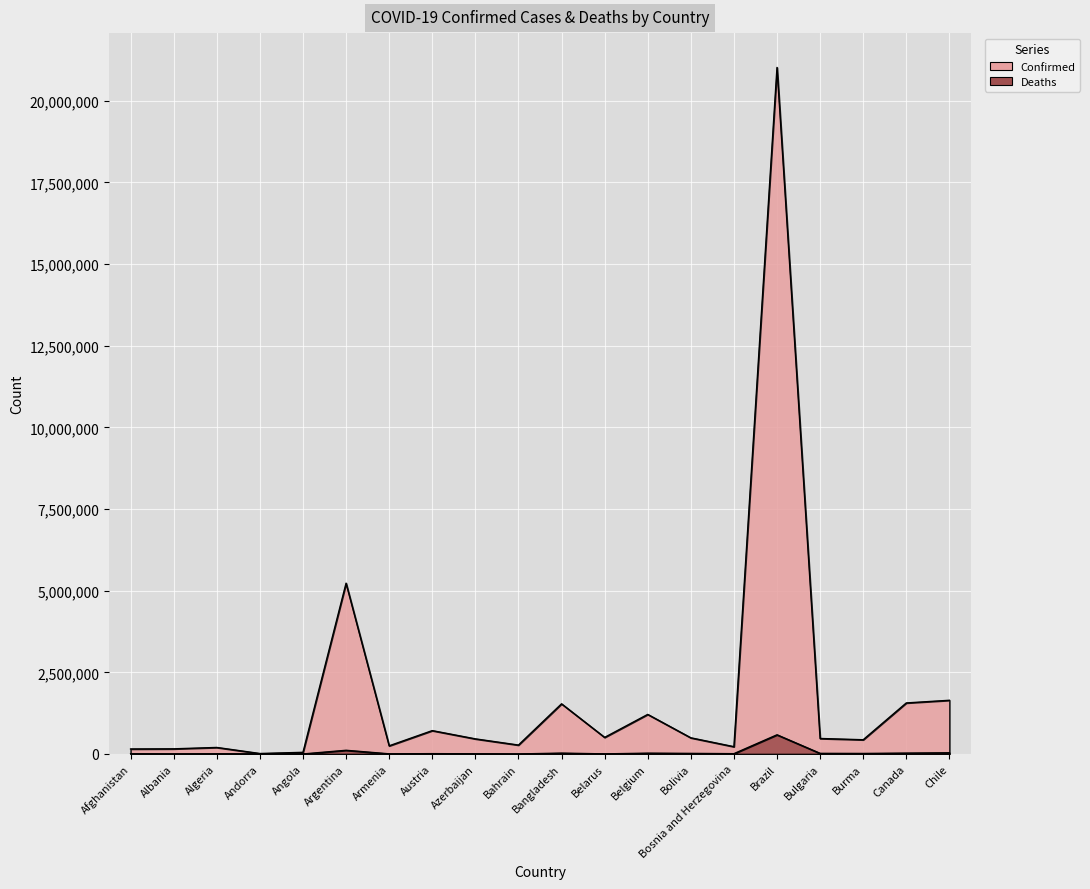

The value of Confirmed at Argentina is 5229848. True or false?

True